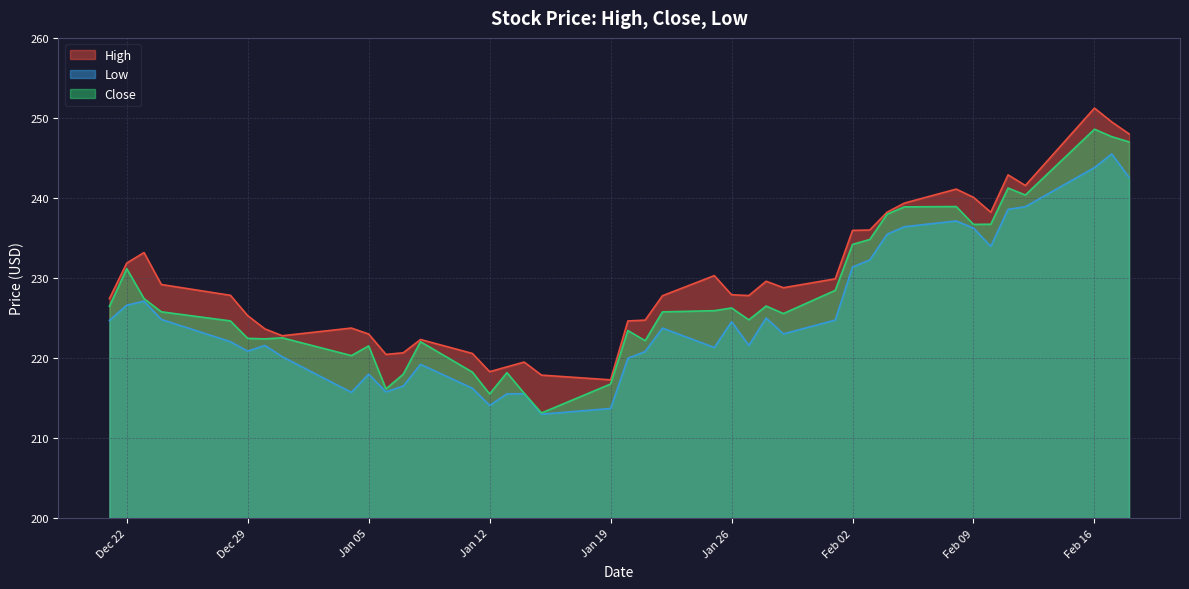

What is the minimum value shown in the chart?

213.0